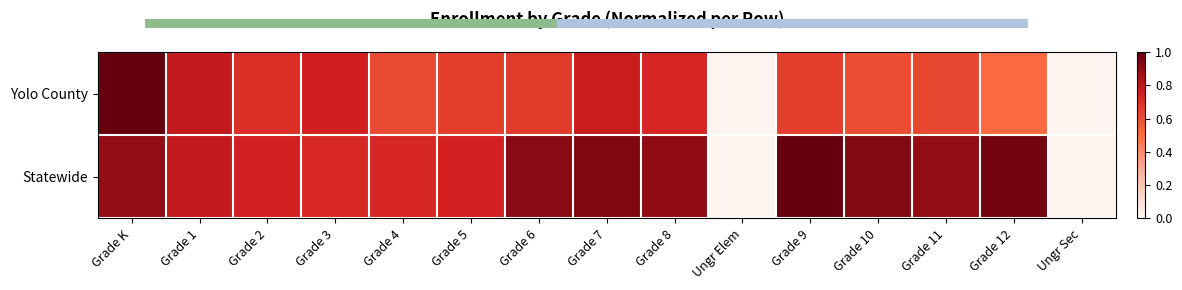

At which category does the chart reach its peak across all series?

Grade K